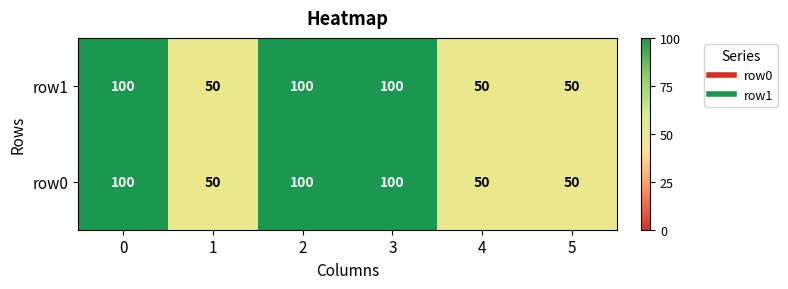

What is the total value across all series at 1?

100